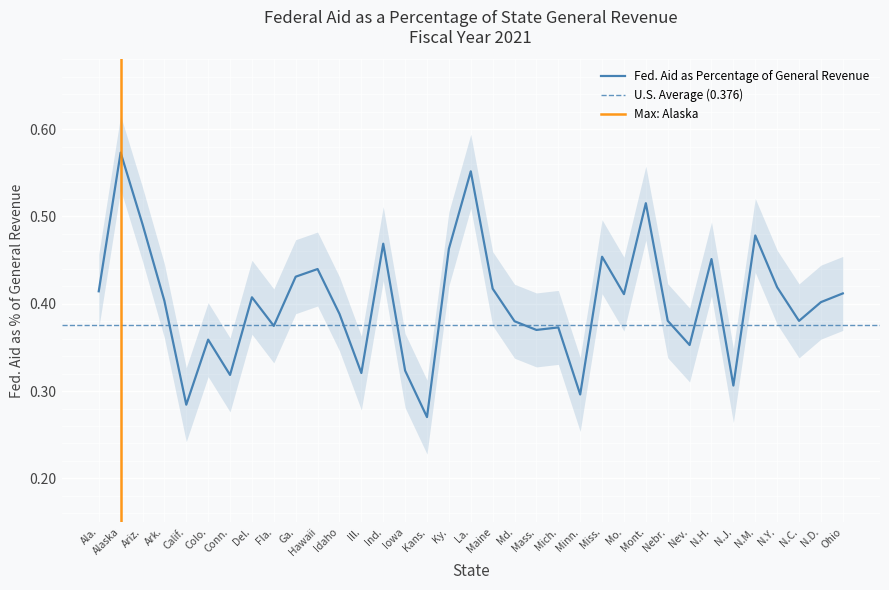

Is it true that the value at Iowa is 0.3?

True